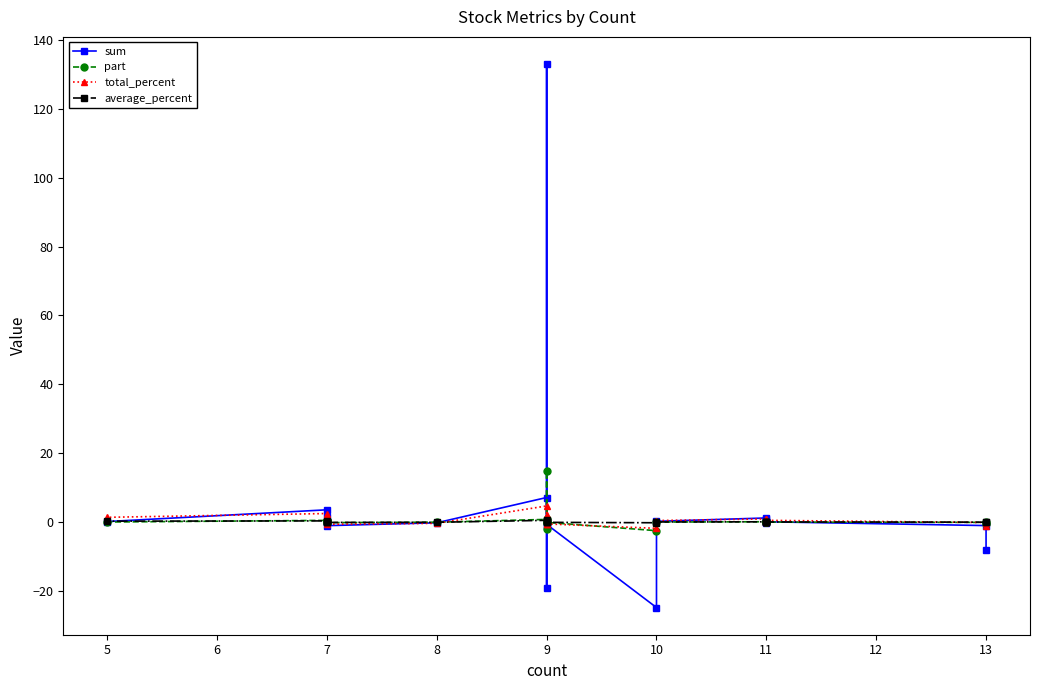

How many values in sum are below zero?

9